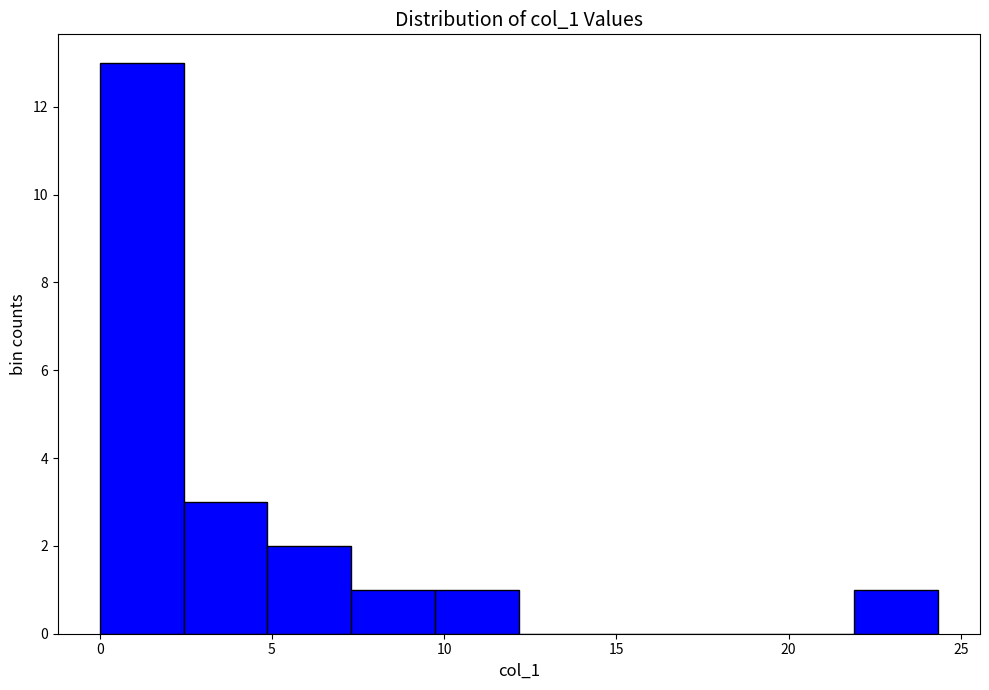

Over which range of the x-axis is the bar tallest?

0.0 to 2.5